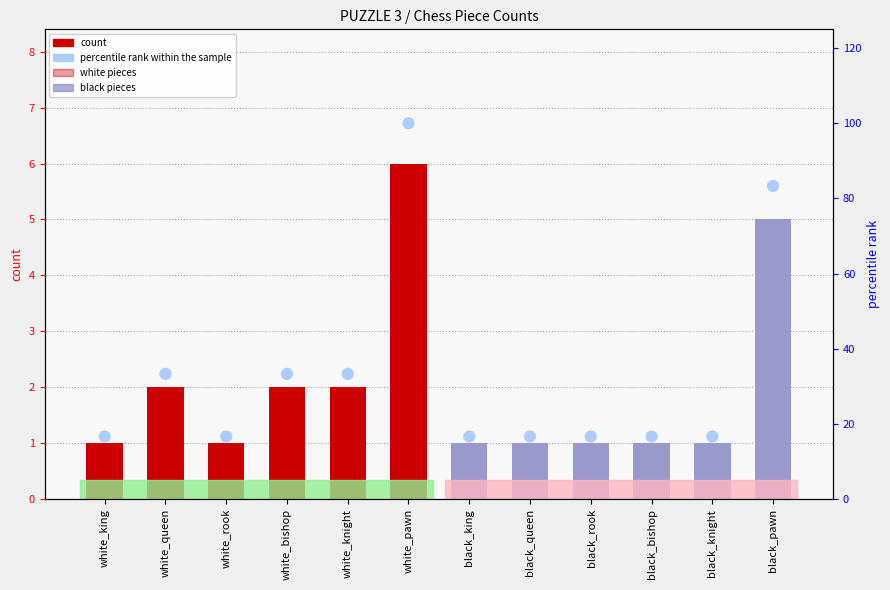

Is the value of percentile rank within the sample at white_king greater than the value of count at black_bishop?

Yes